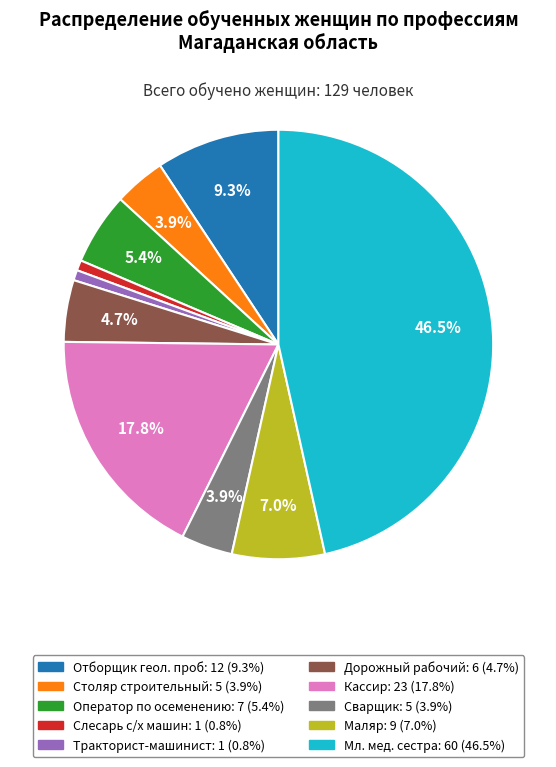

How many segments does this pie chart have?

10